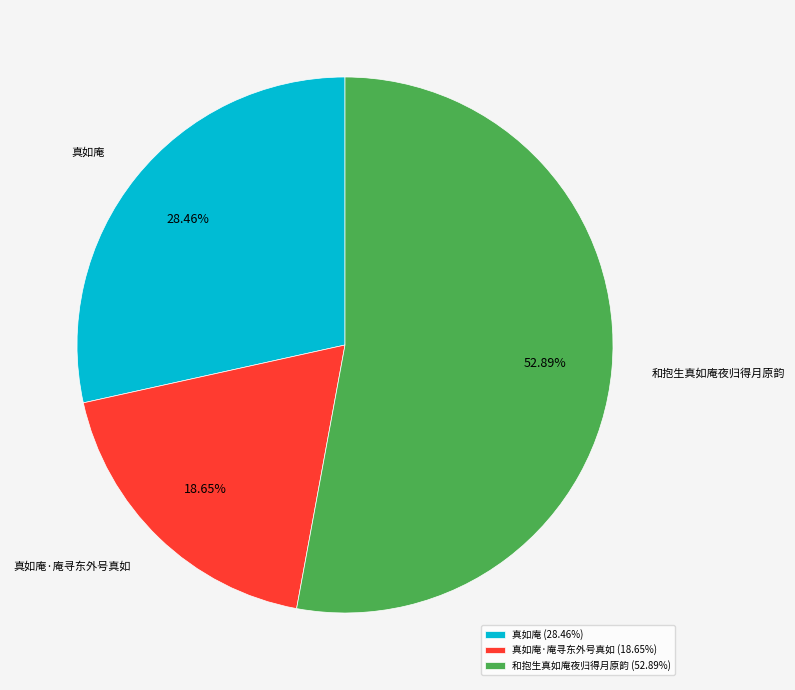

Which category accounts for the majority?

和抱生真如庵夜归得月原韵